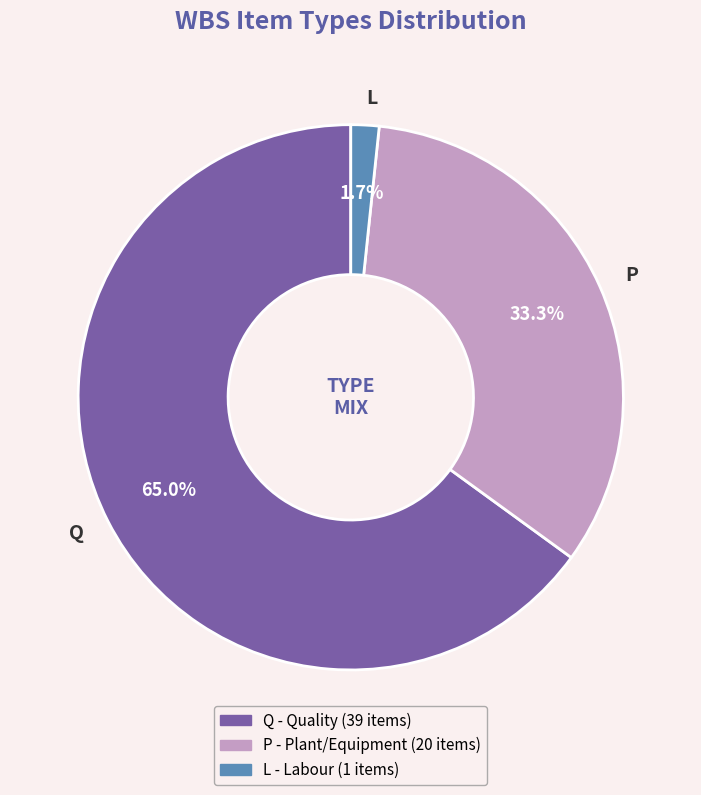

To the nearest percent, what is the combined percentage of L and Q?

67%